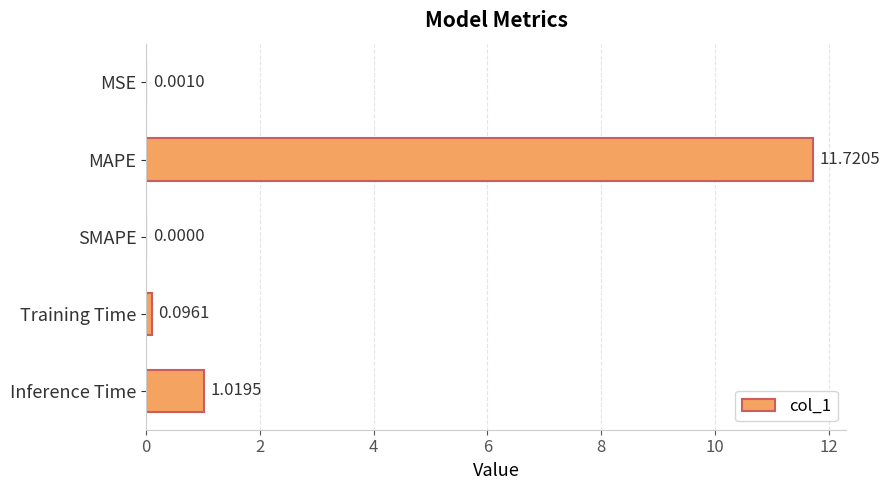

What is the sum of all values?

12.8